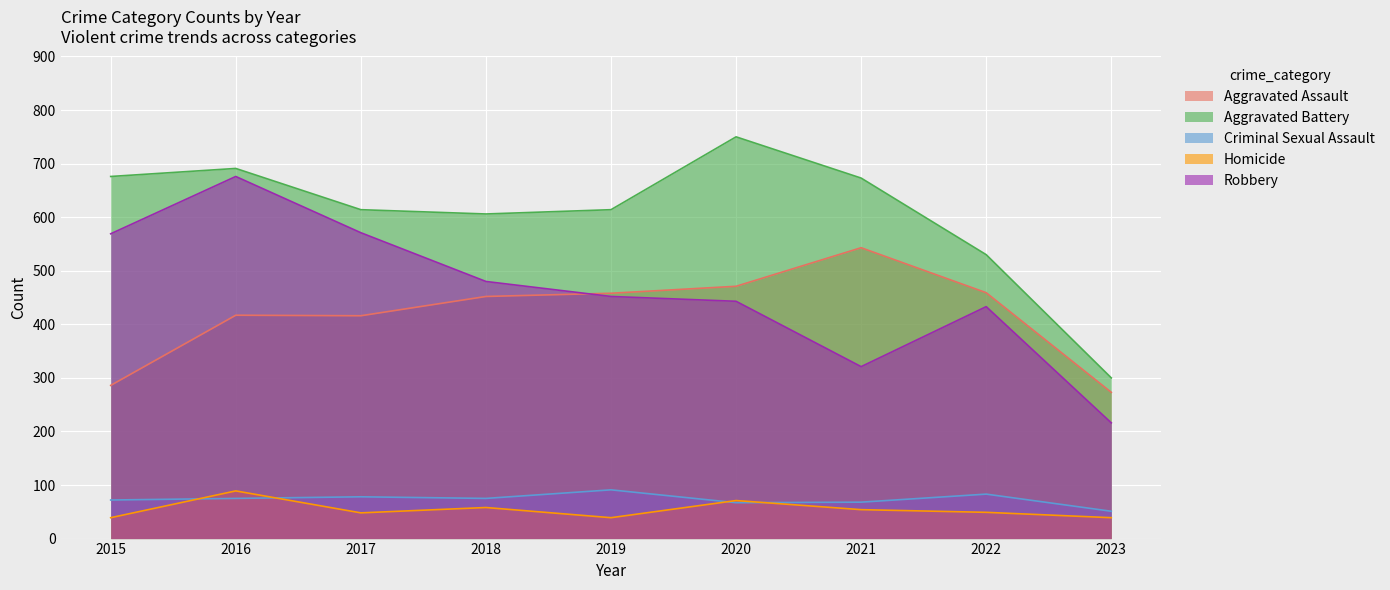

In Criminal Sexual Assault, how many points are lower than both neighbors (excluding endpoints)?

2